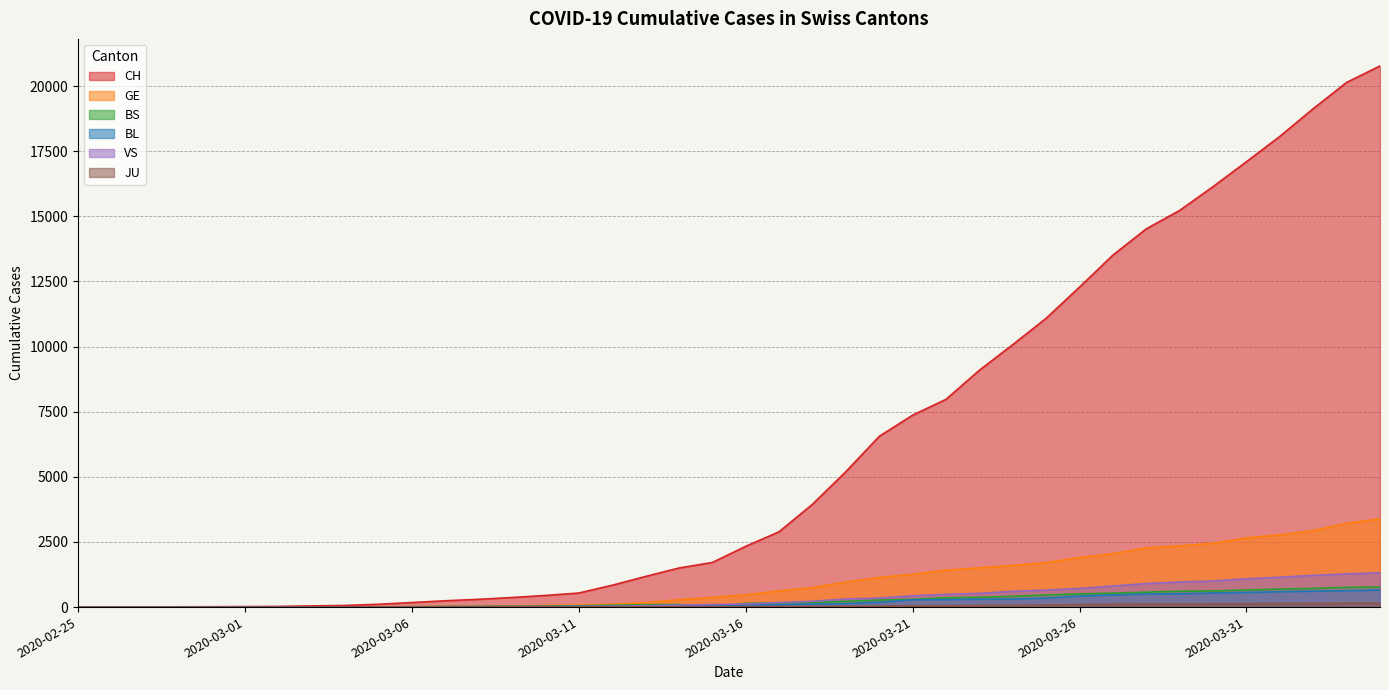

True or false: CH has more than 2 points higher than both neighbors.

False